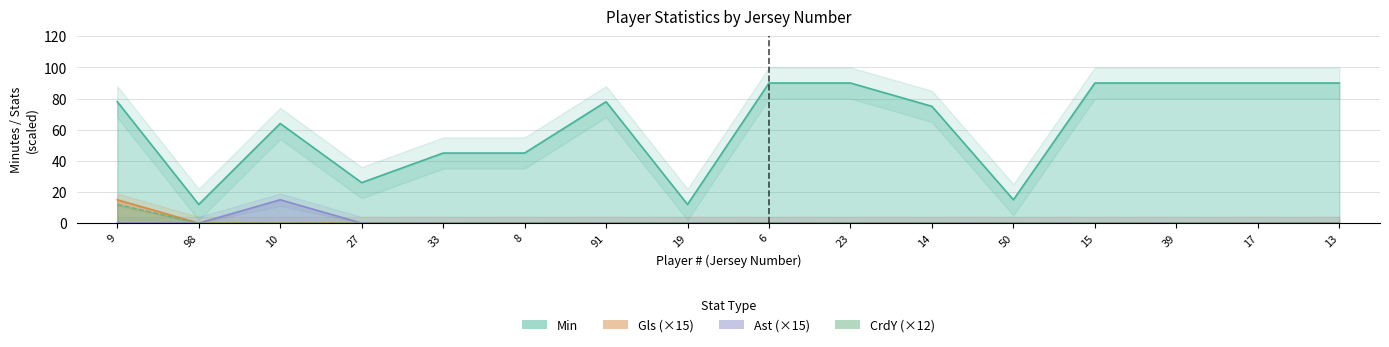

True or false: Gls and Ast cross at least once.

False